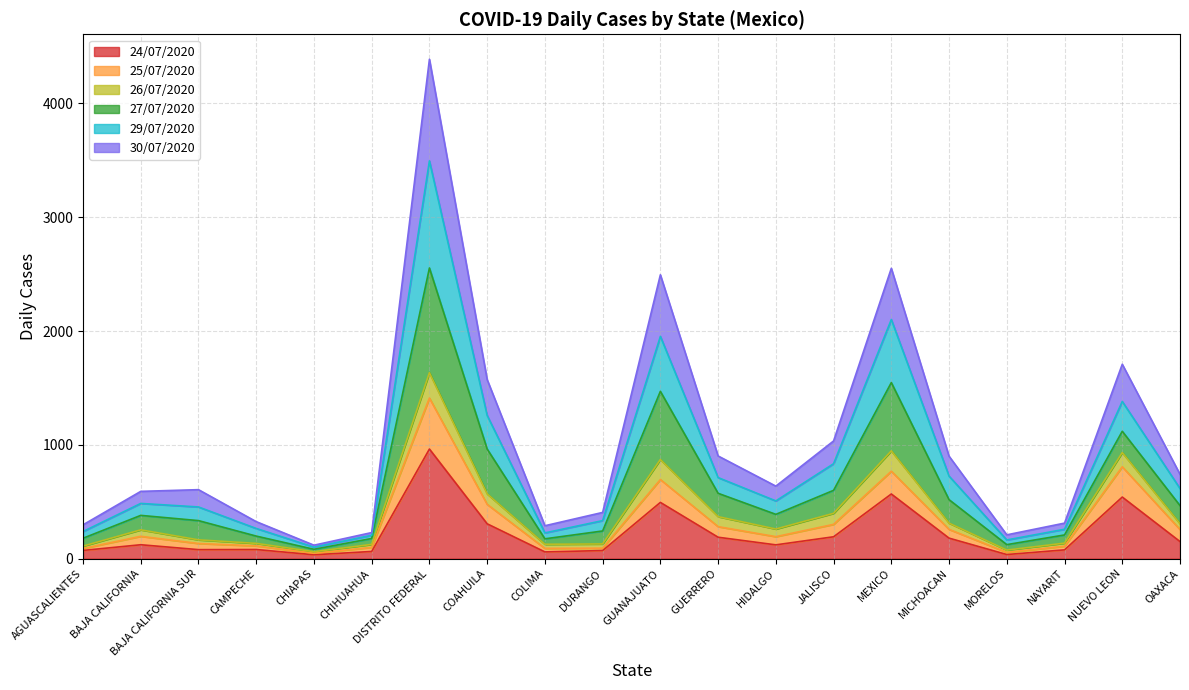

Between MEXICO and COLIMA, which is larger?

MEXICO